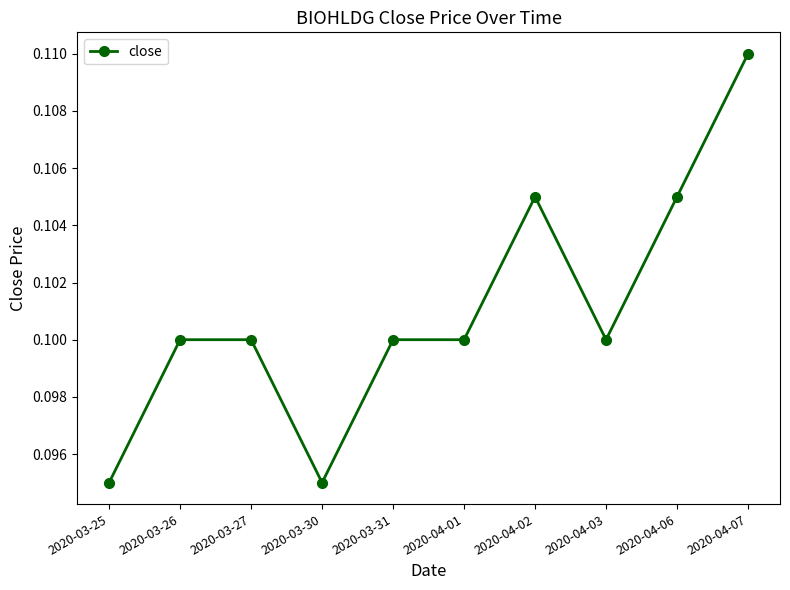

What is the label of the 3rd point from the left?

2020-03-27